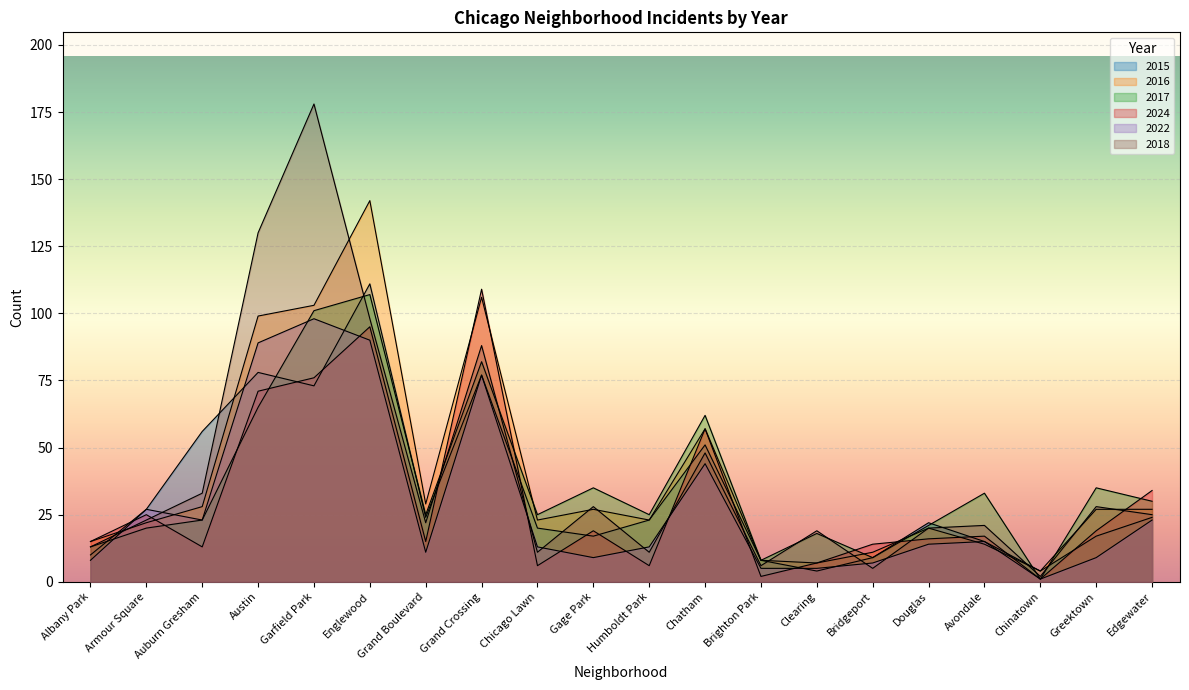

What is the minimum value shown in the chart?

1